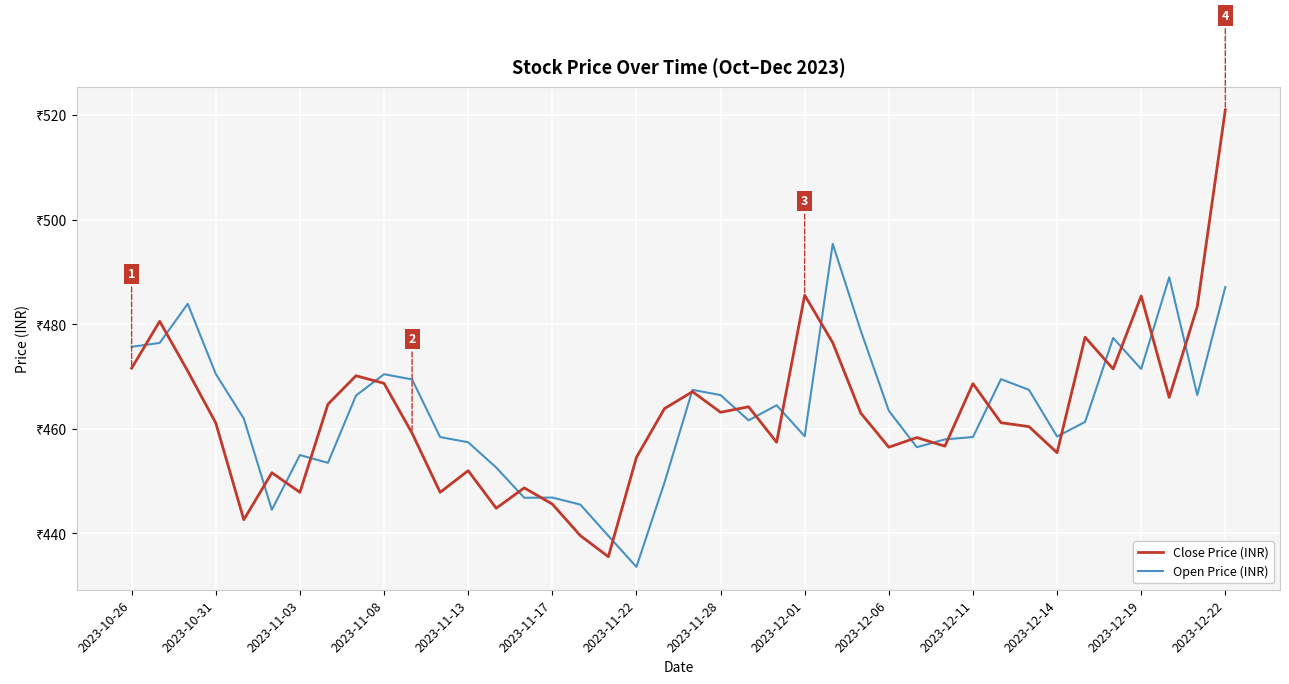

What is the average value of the Open Price (INR) series?

463.4